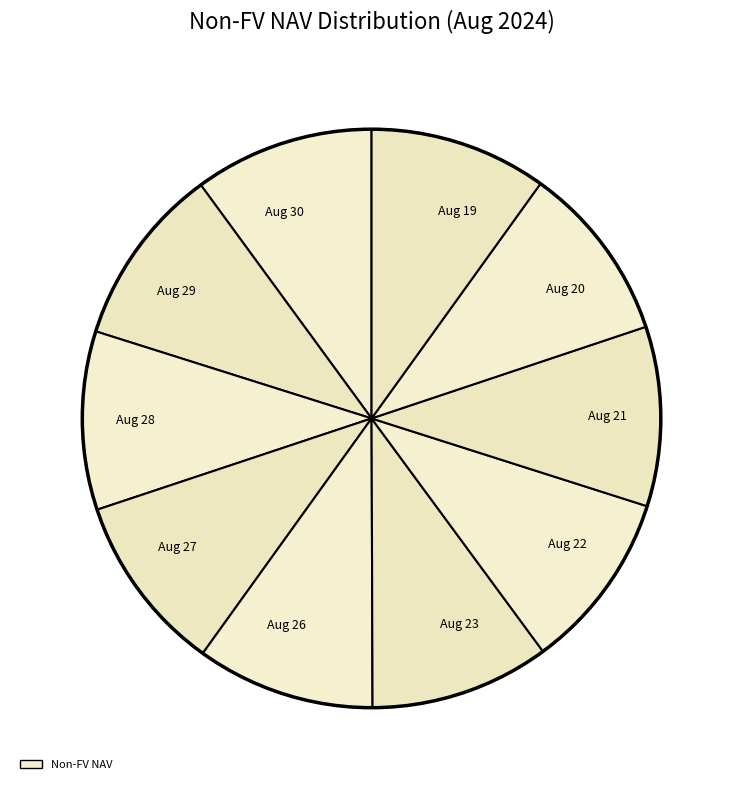

Does any single category account for the majority?

No